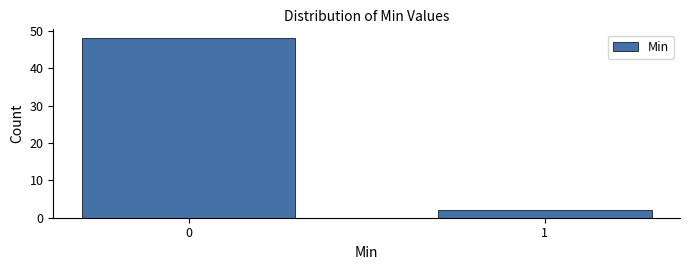

Reading right to left, list all the values displayed in this chart.

2	48